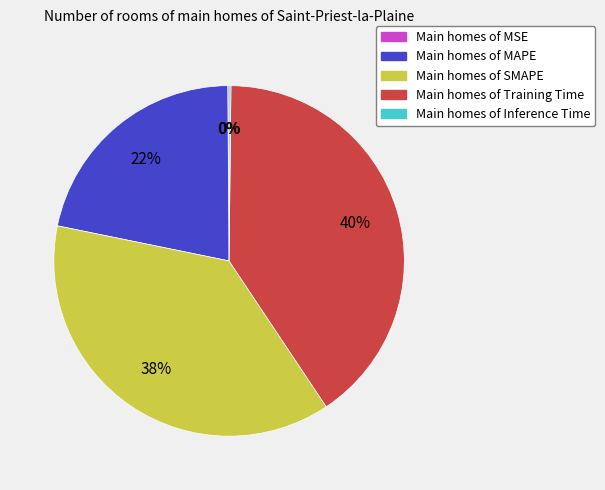

Is it true that Main homes of Training Time is 30% of the pie?

False